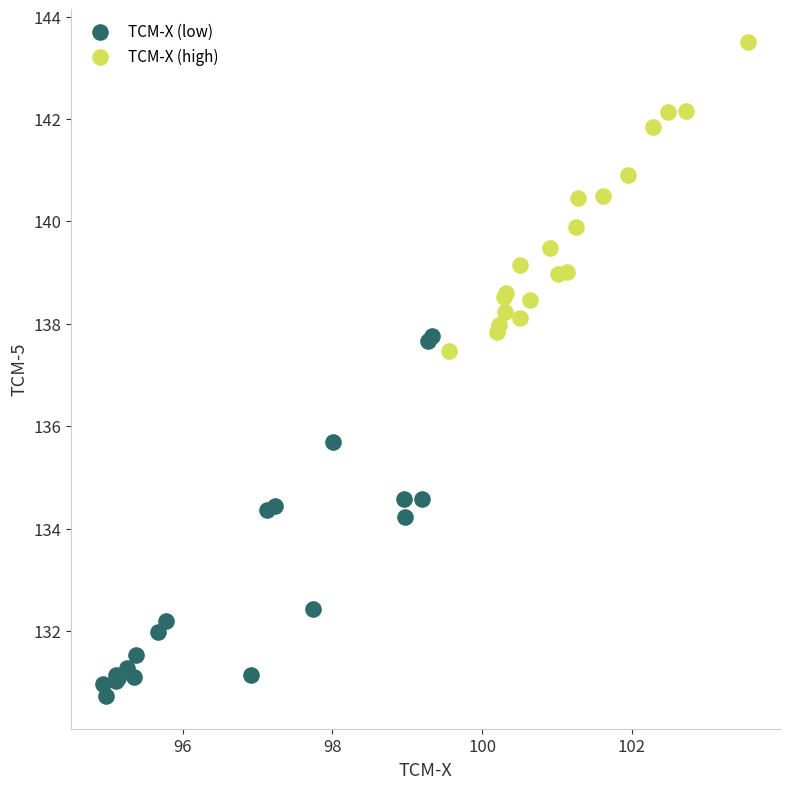

Which series contains the highest Y value?

TCM-X (high)